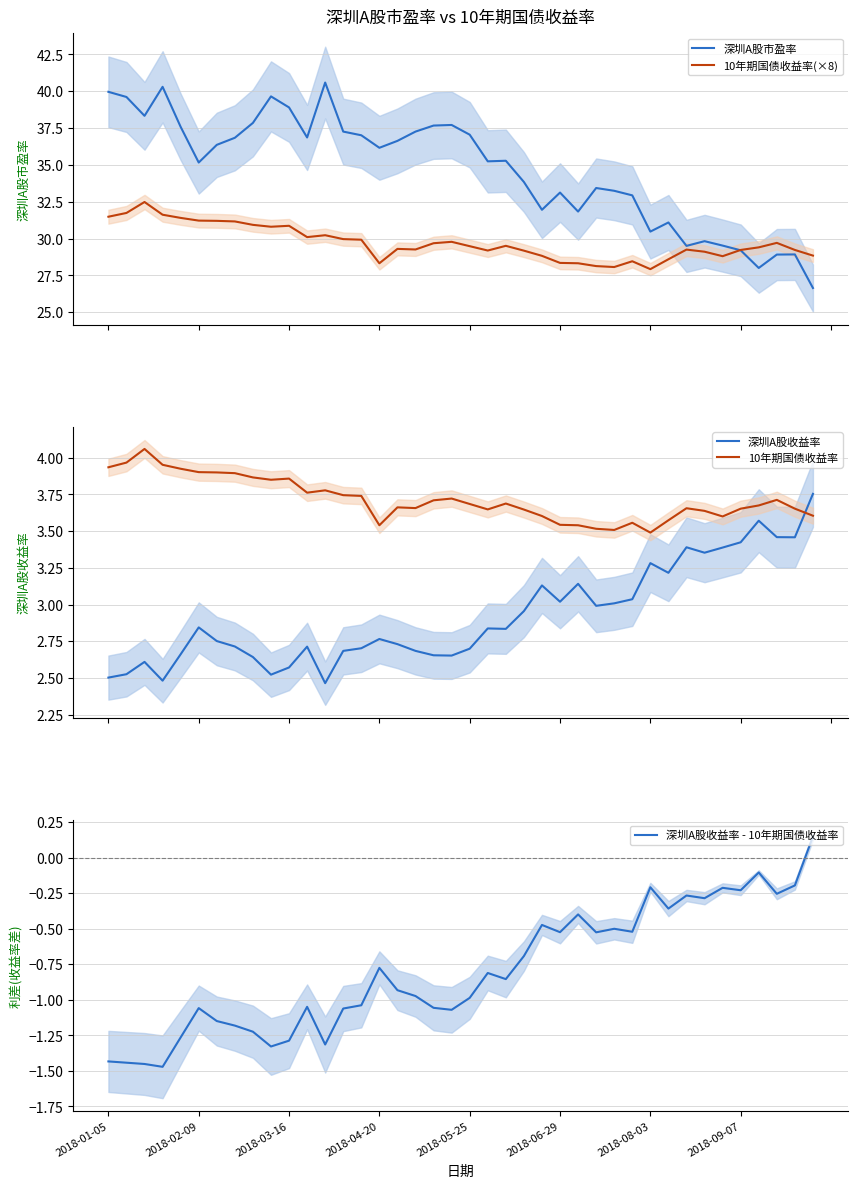

How many intersections are there between 10年期国债收益率 and 深圳A股收益率?

1